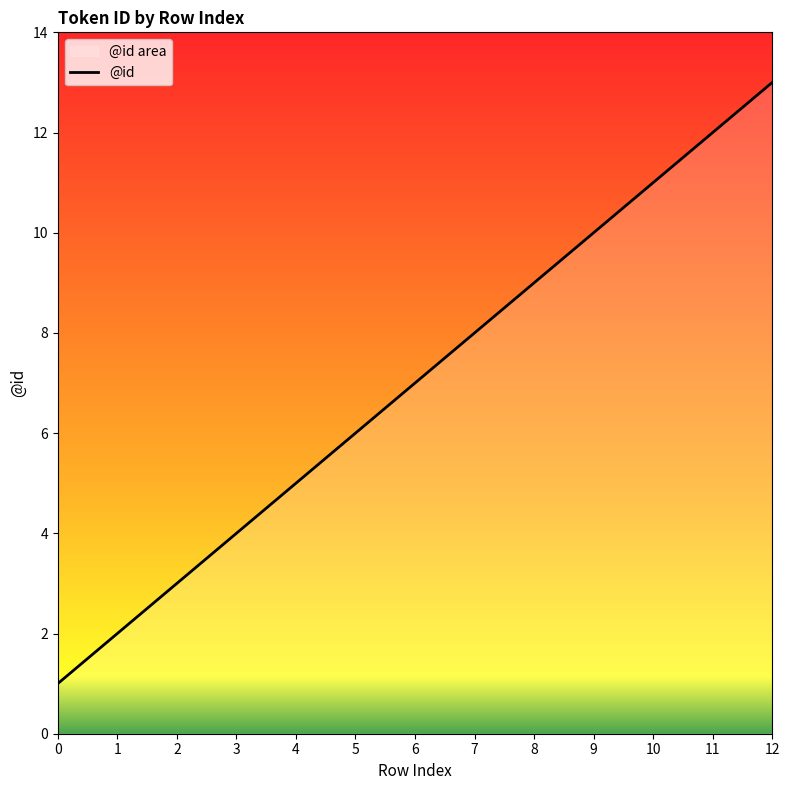

The chart shows a value of 11 at 10. True or false?

True